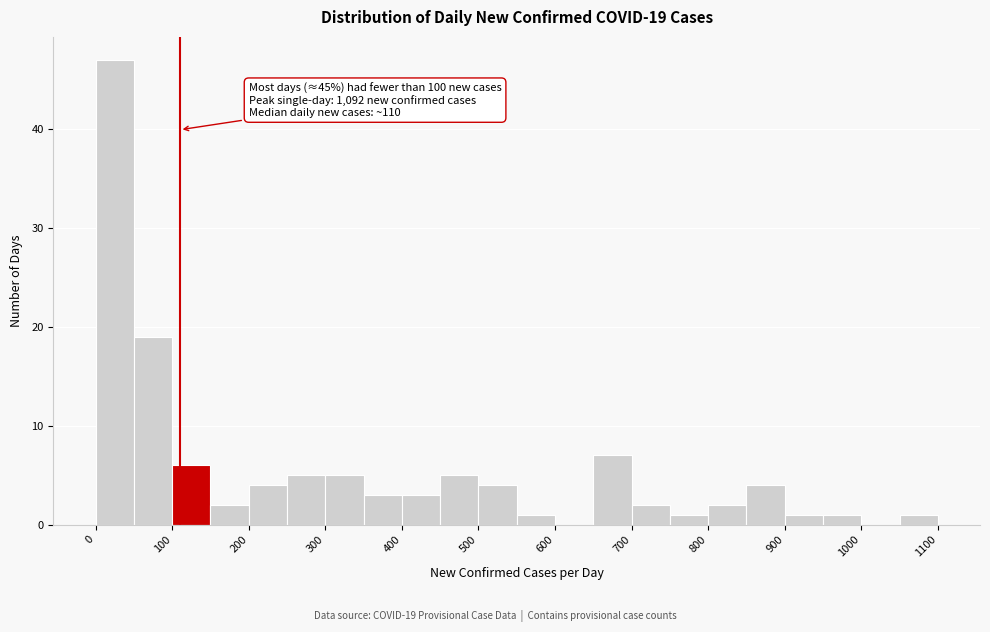

Over which range of the x-axis is the bar tallest?

0 to 50